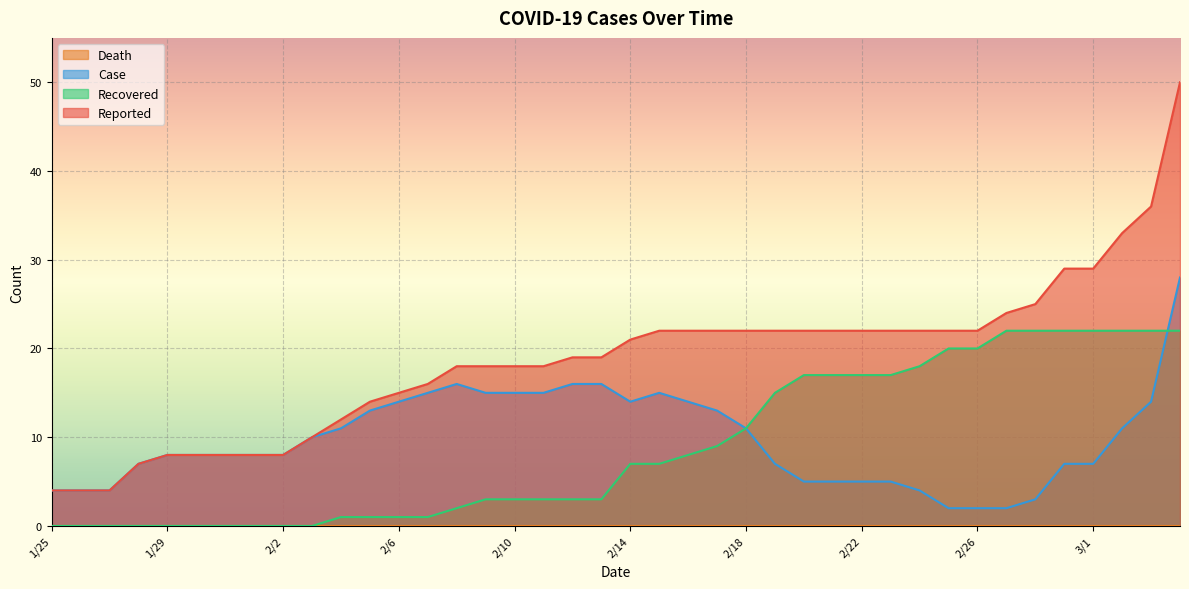

The value of Recovered at 1/29 is 0. True or false?

True